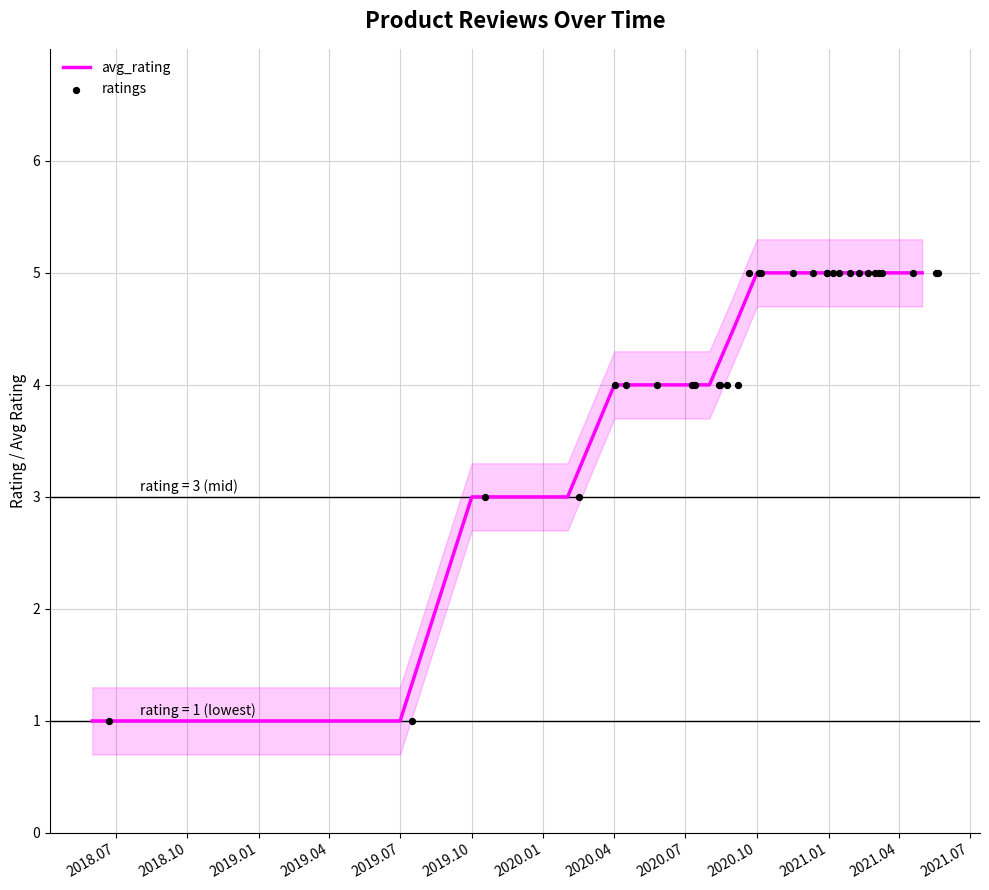

Approximately how many times larger is the value at 2020.07.14 compared to 2020.04.02?

1.0